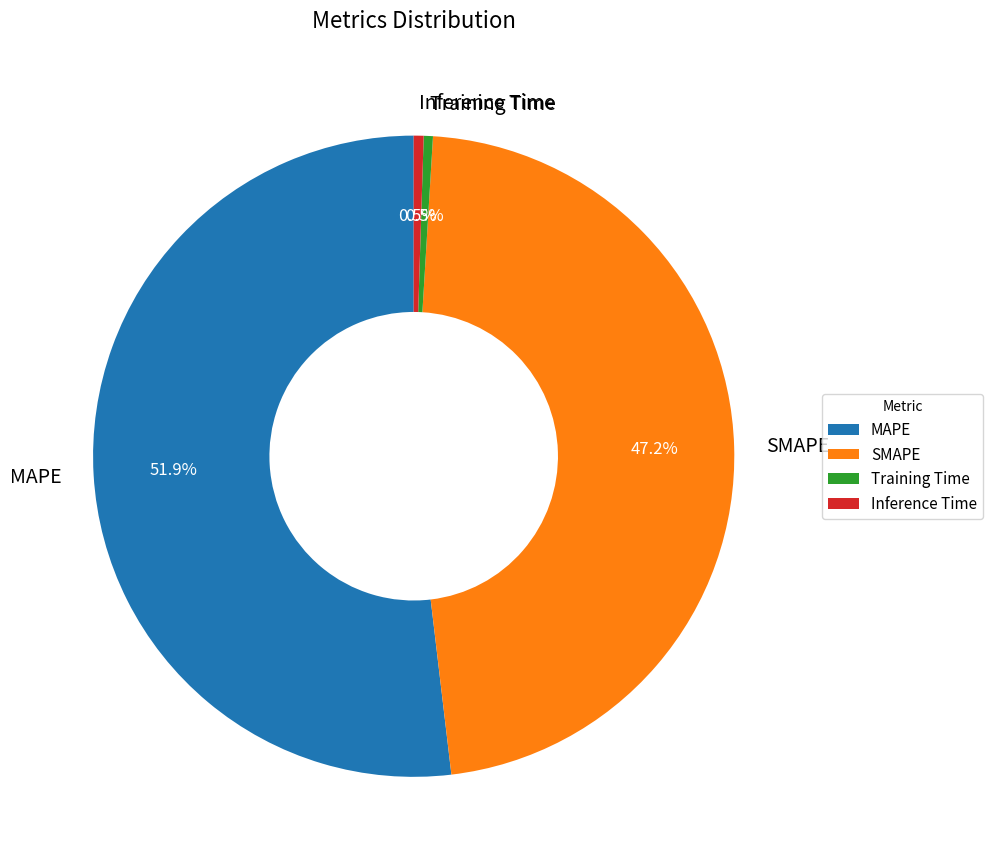

Is it true that MAPE is 61% of the pie?

False